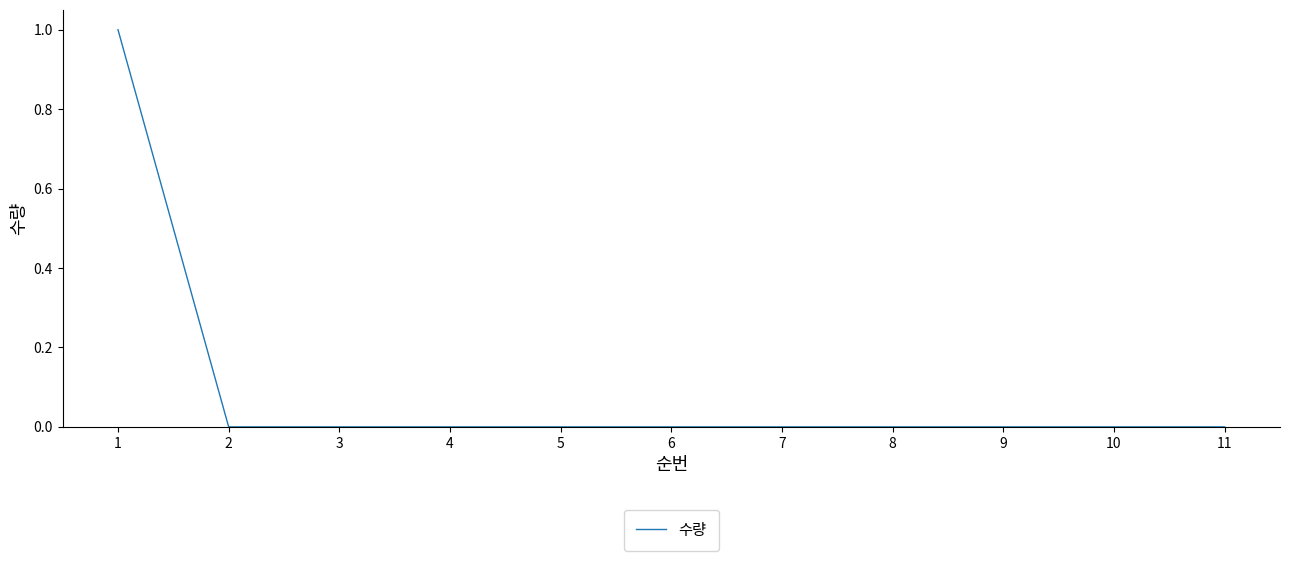

How many values are between 0 and 1?

11